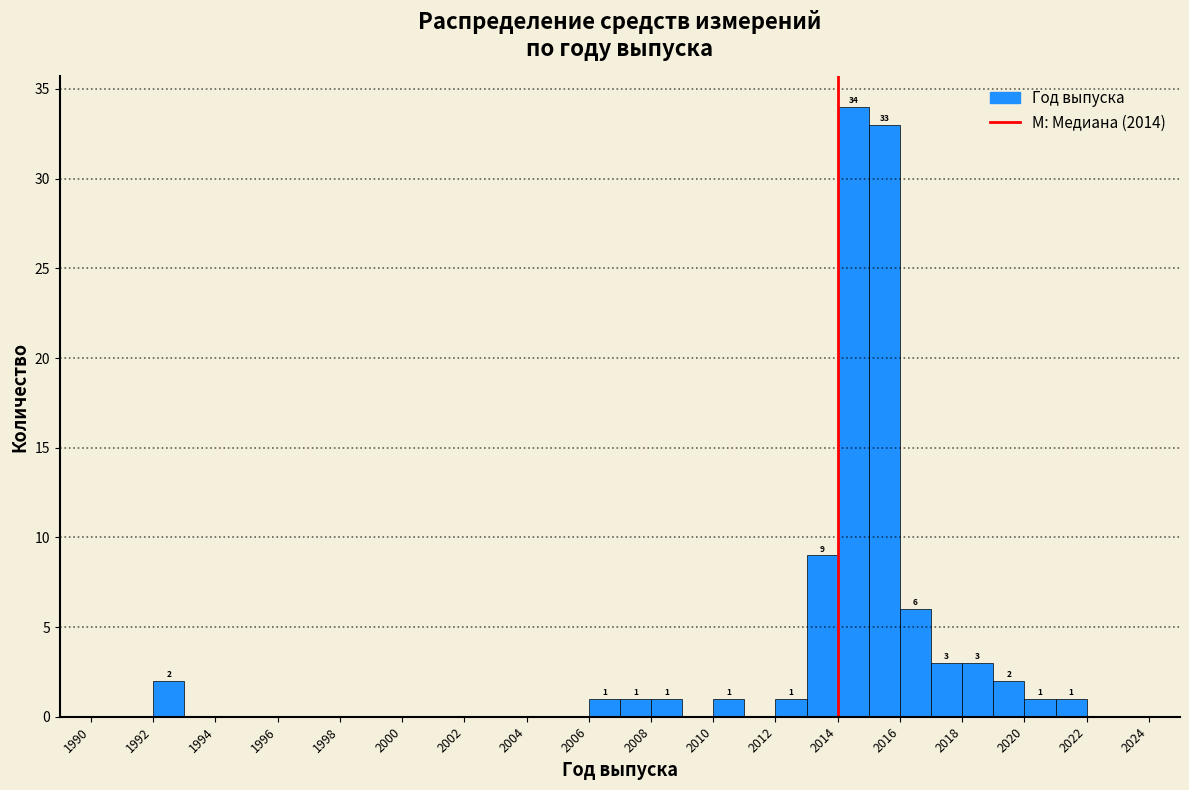

Which range on the x-axis has the tallest bar?

2014 to 2015